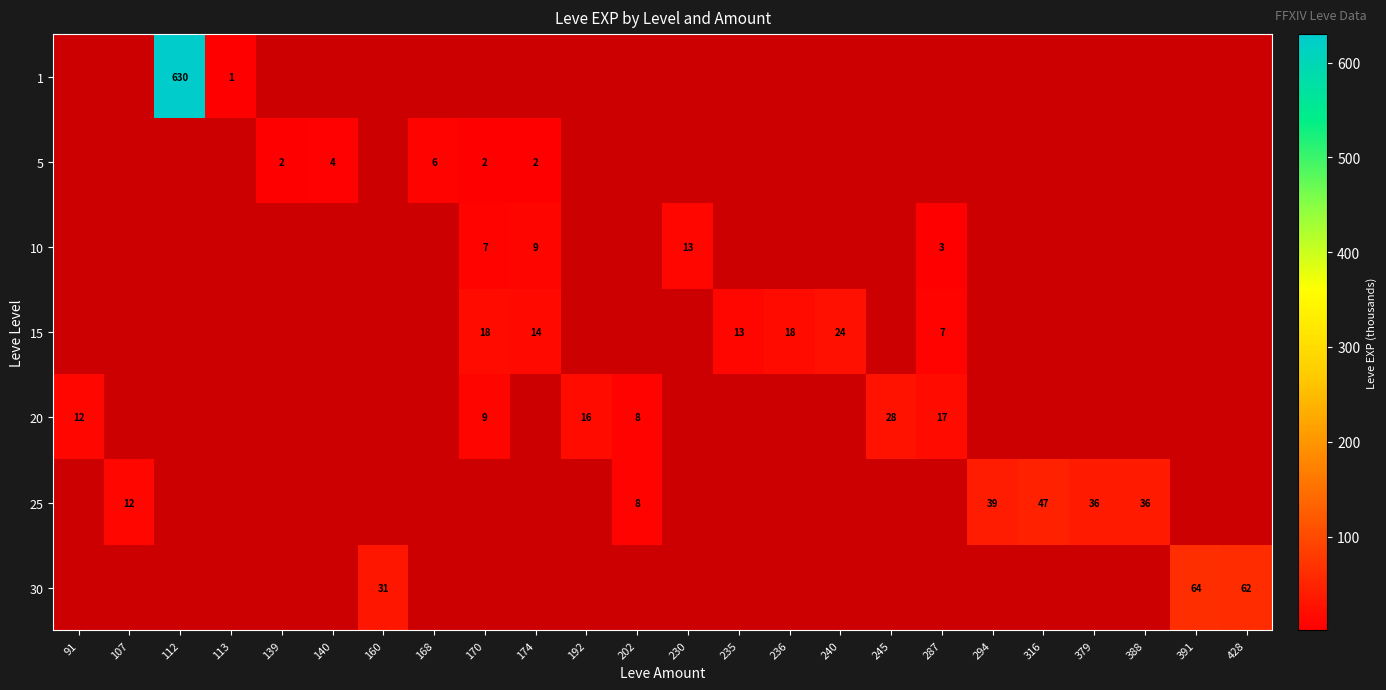

What is the sum of the 15 values at 236 and 235?

31